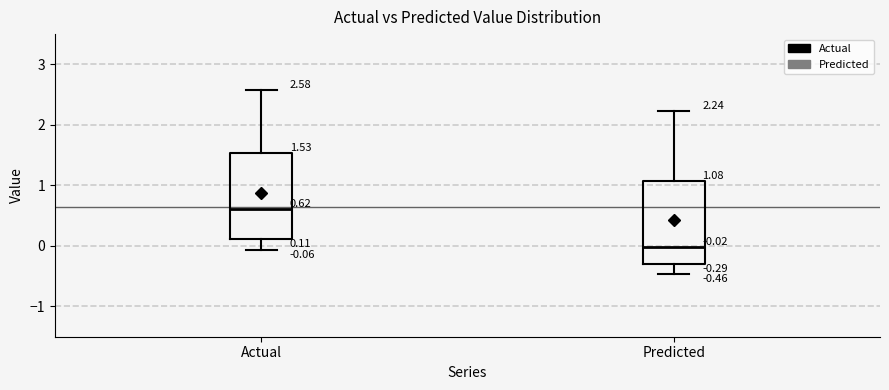

Which box has the highest median line?

Actual